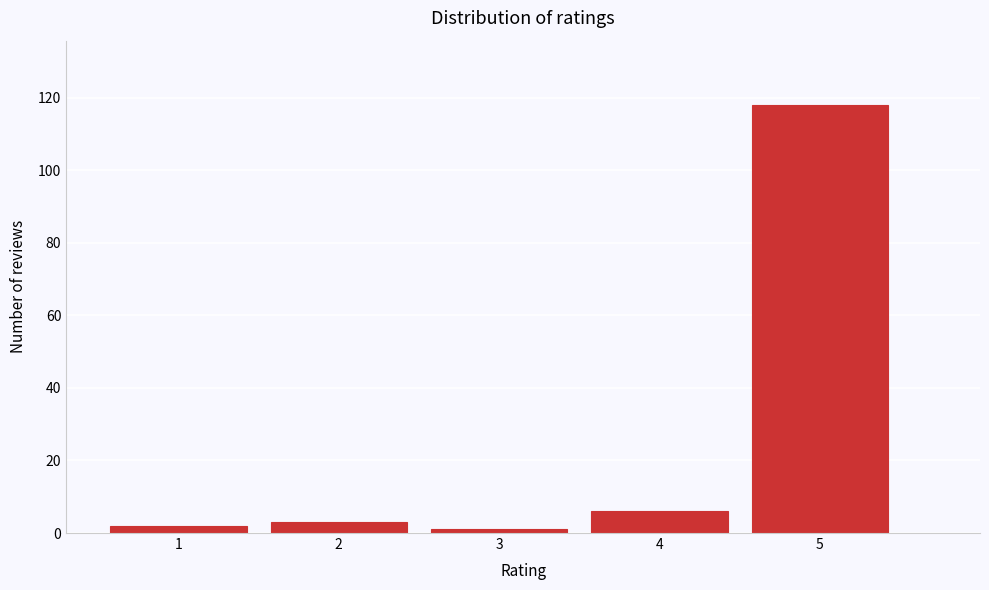

Reading right to left, extract all data points from this chart.

5=118	4=6	3=1	2=3	1=2